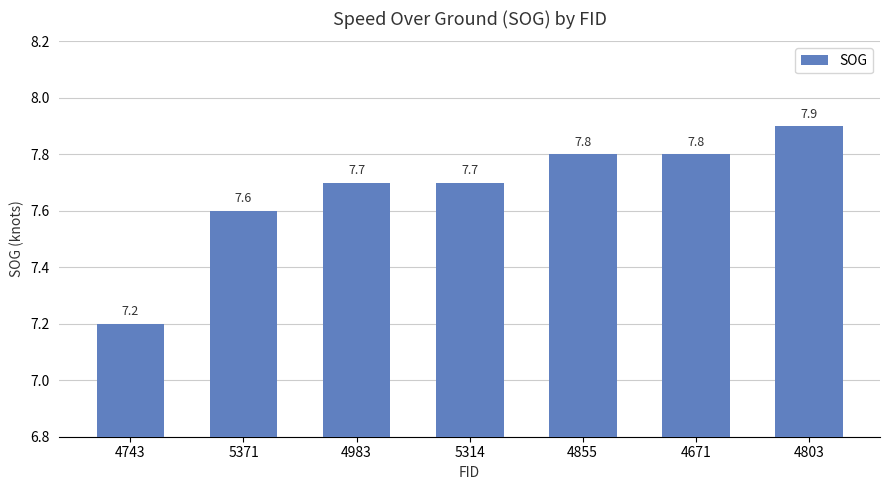

What is the difference between the second highest and minimum values?

0.6